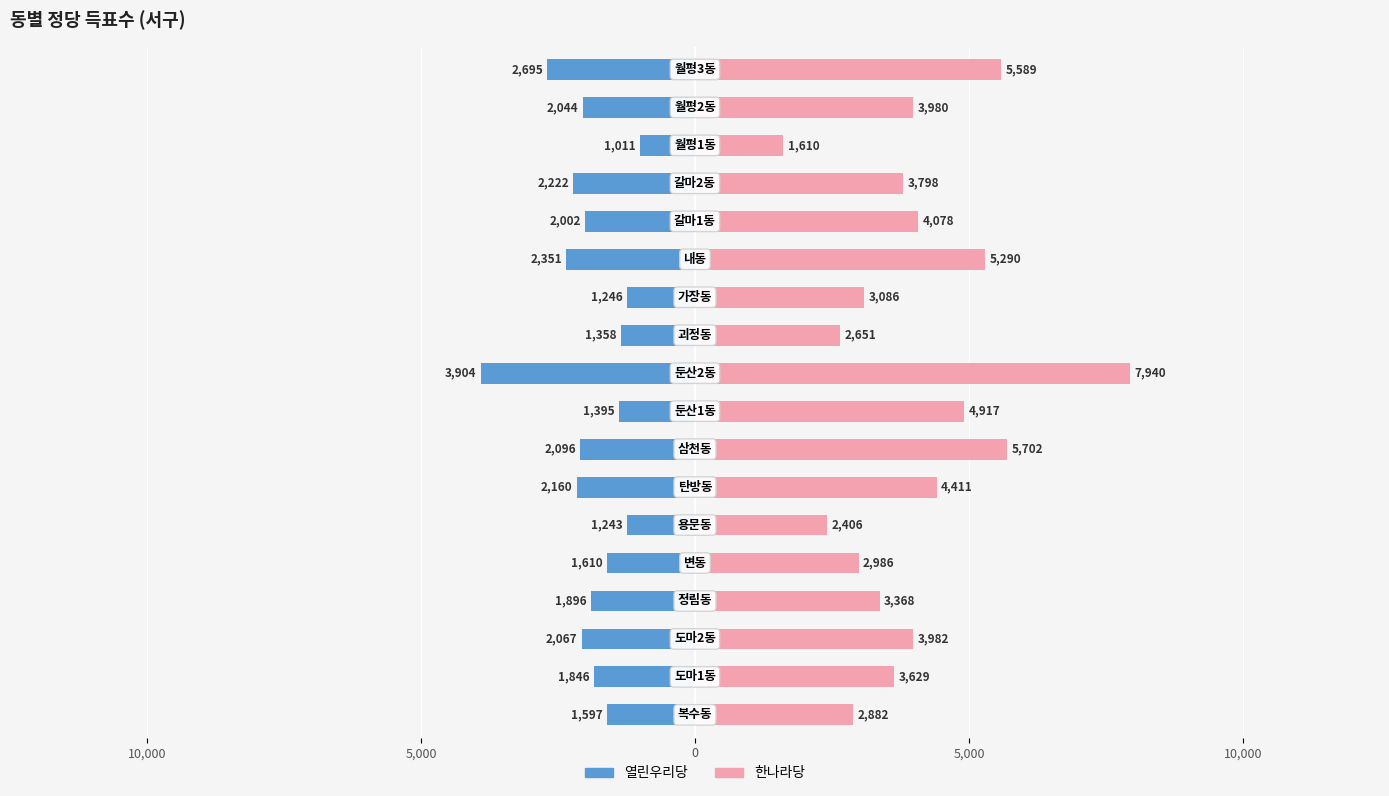

The 열린우리당 series shows -2739 at 5,000. True or false?

False